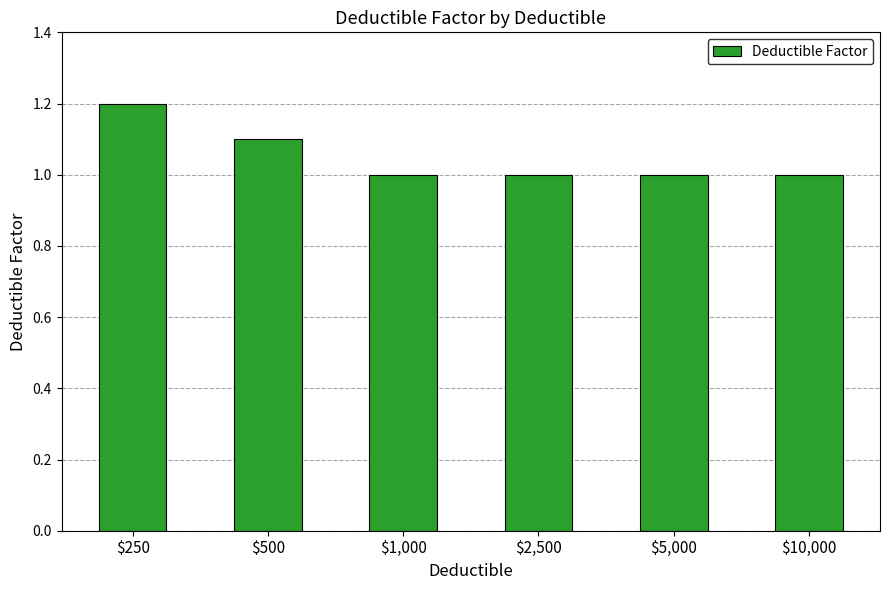

The value at $250 is 1.2. True or false?

True